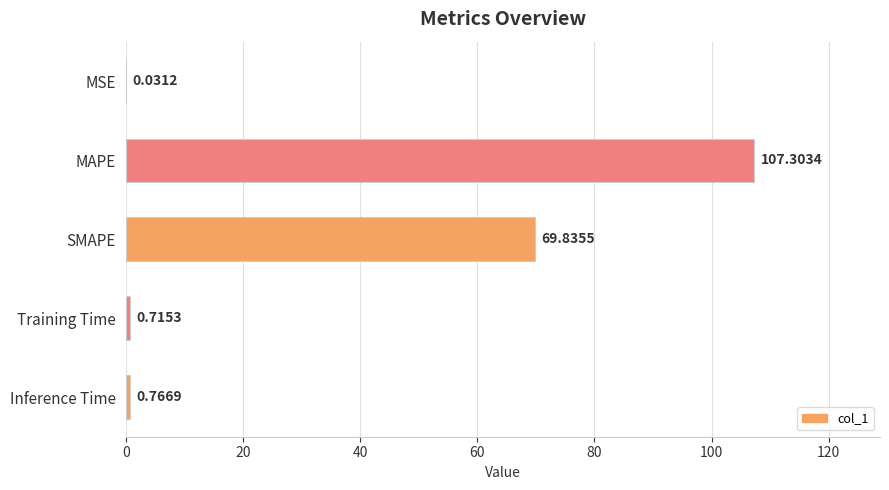

What is the change in value from SMAPE to Inference Time?

-69.1